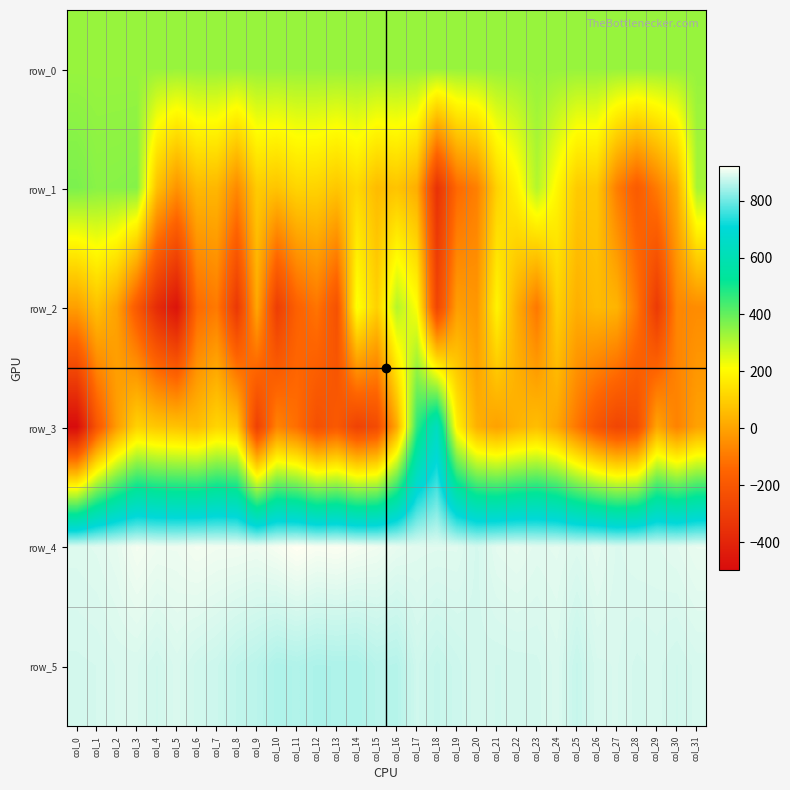

What is the average value of the row_5 series?

875.8